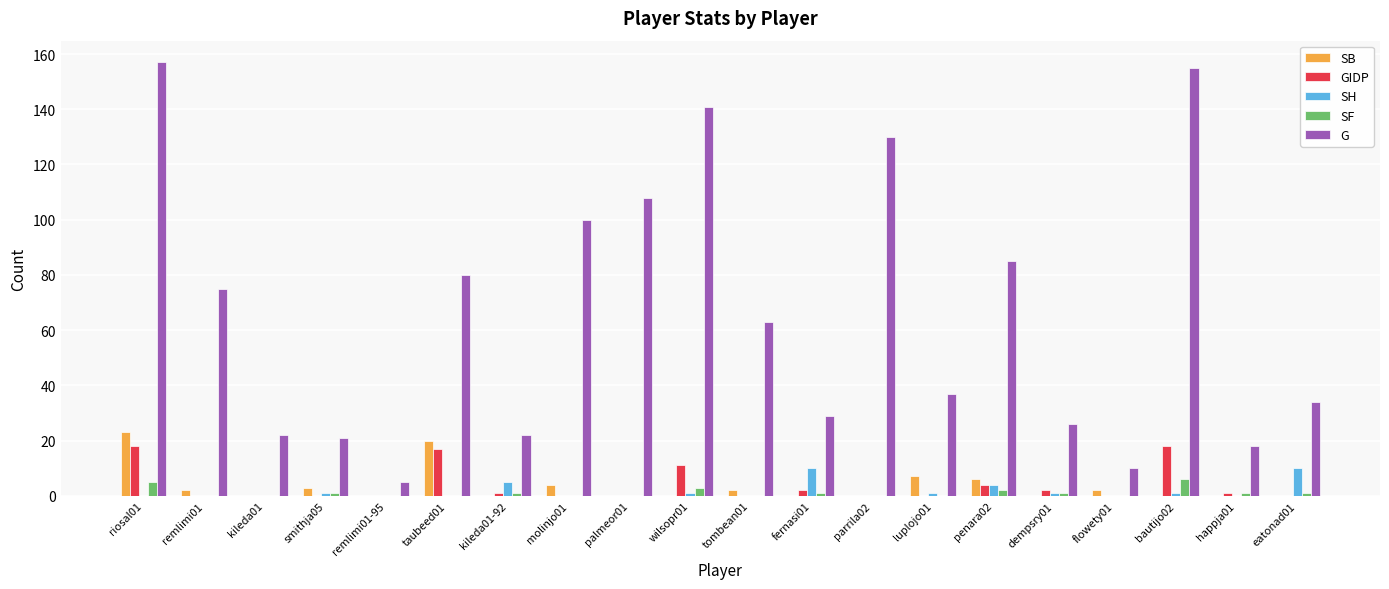

Which series has the largest total across all categories?

G